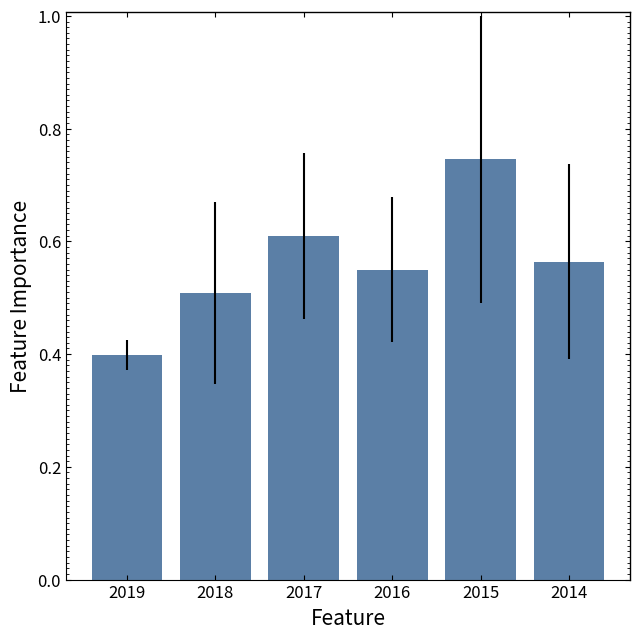

At which label is the value closest to 0?

2019